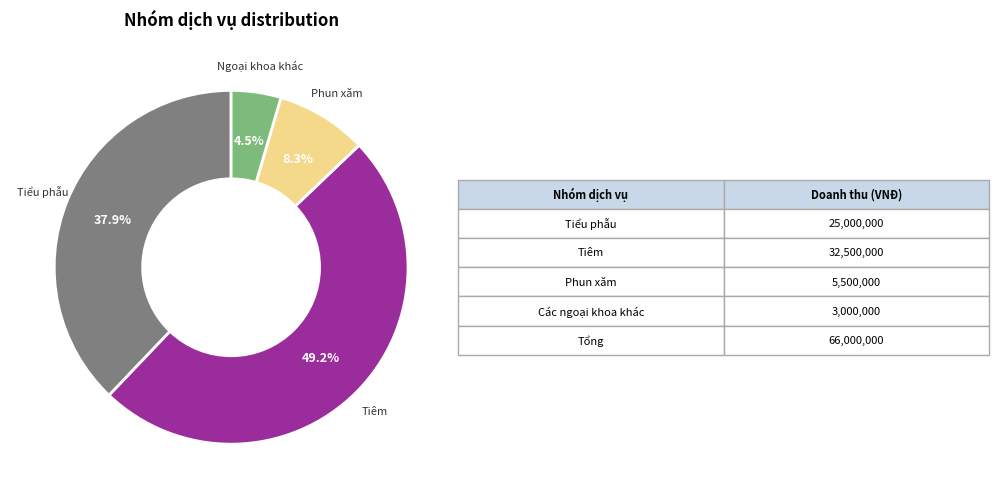

Is there a majority slice in this chart?

No